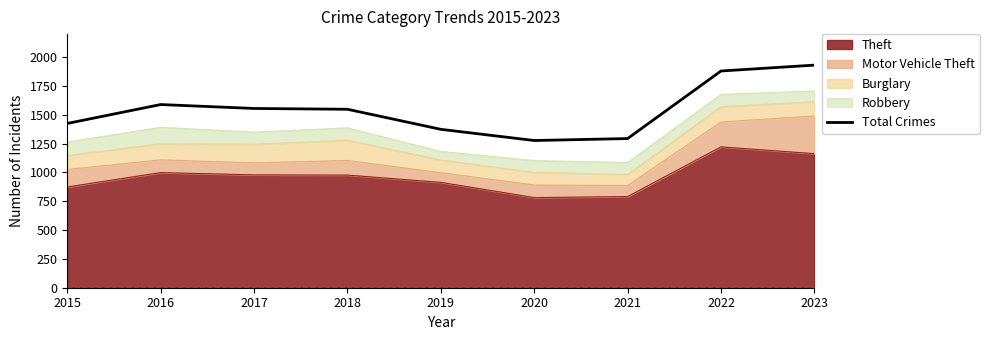

Where is the first local maximum?

2016